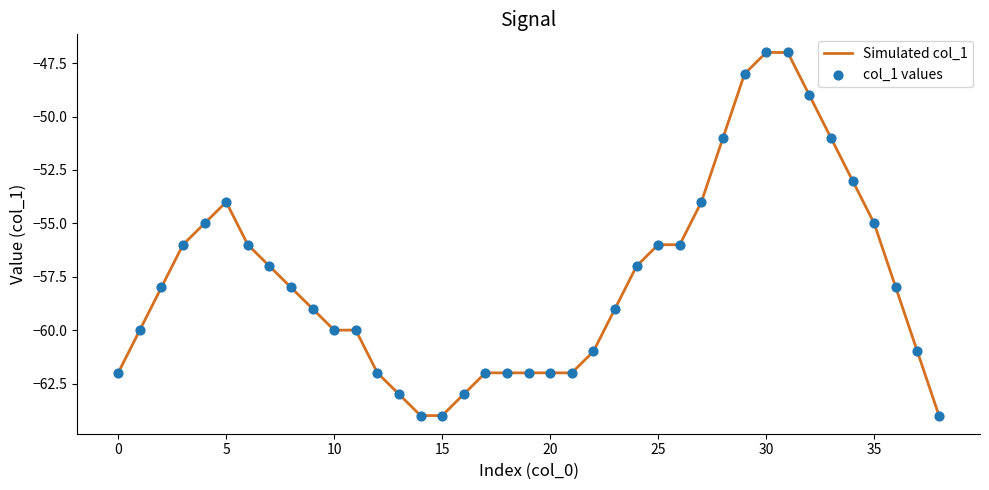

What is the smallest value displayed?

-64